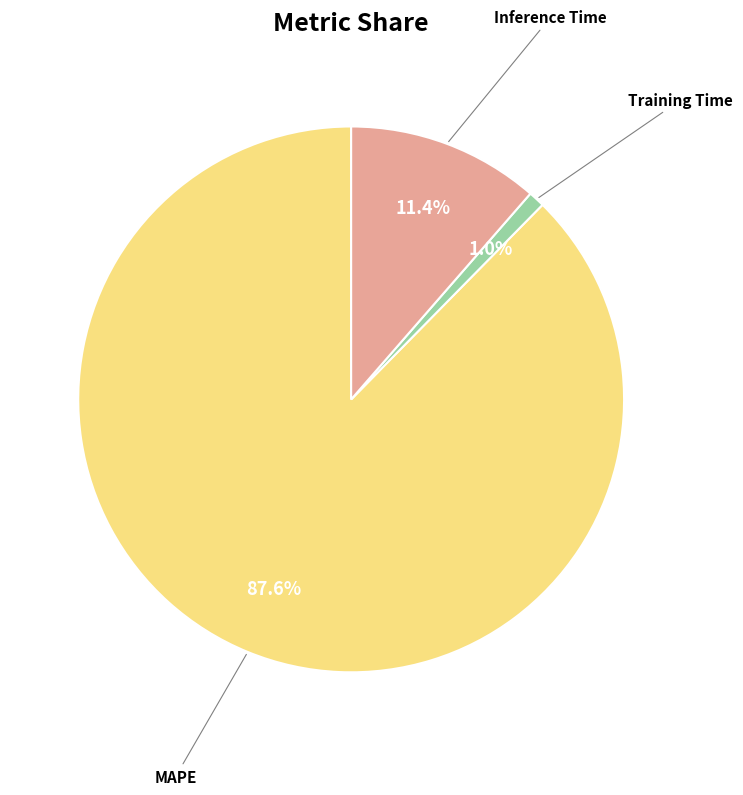

To the nearest percent, what is the combined percentage of Training Time and Inference Time?

12%